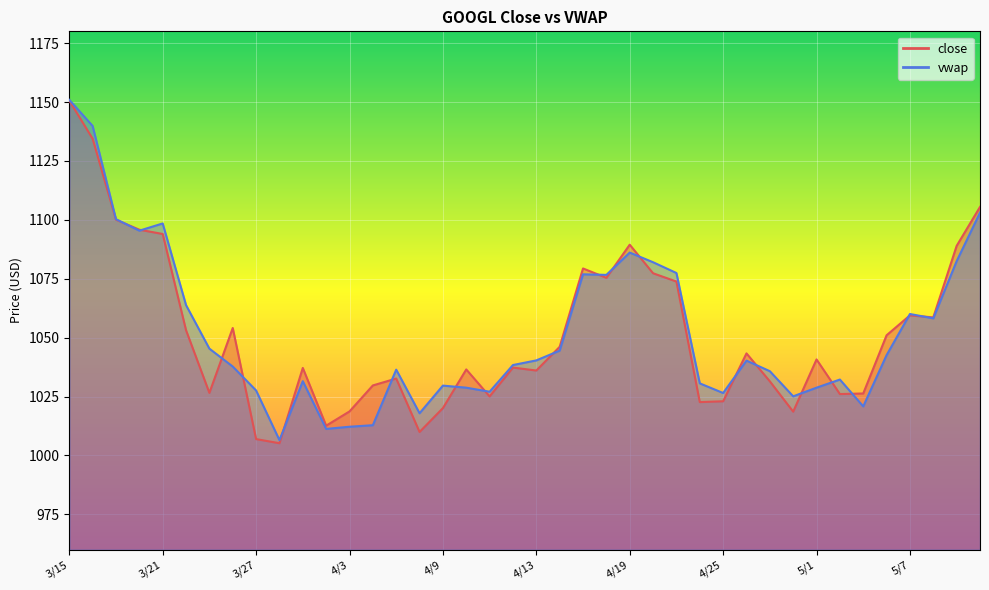

Which label corresponds to the smallest value in the chart?

3/28